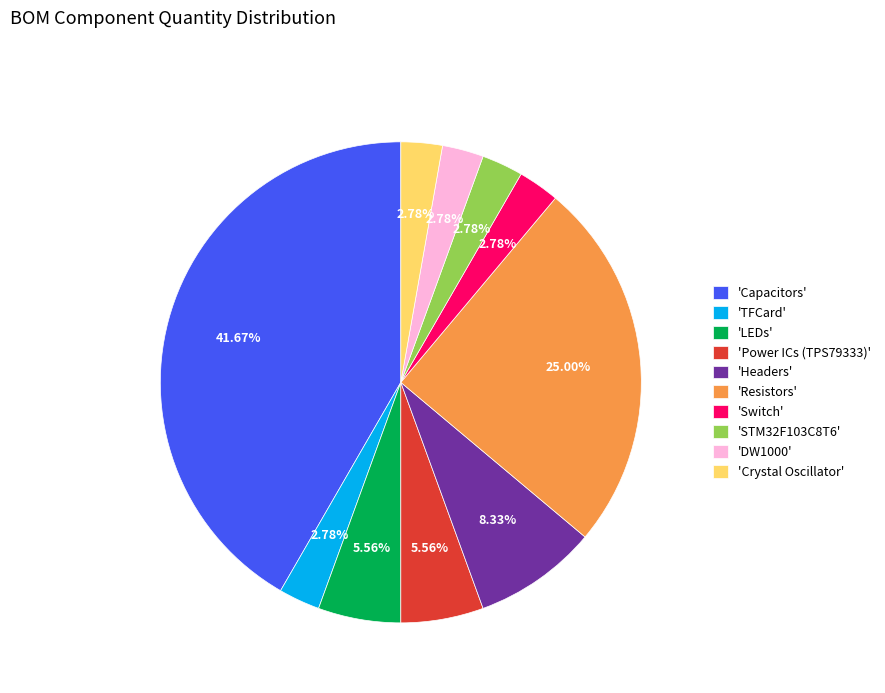

Approximately how many times larger is the value at 'Power ICs (TPS79333)' compared to 'Crystal Oscillator'?

2.0